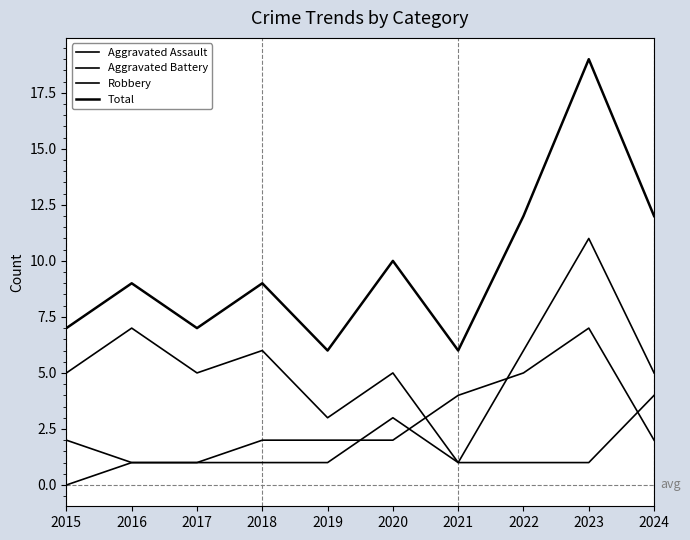

True or false: Aggravated Battery has more than 1 interior local peaks.

False